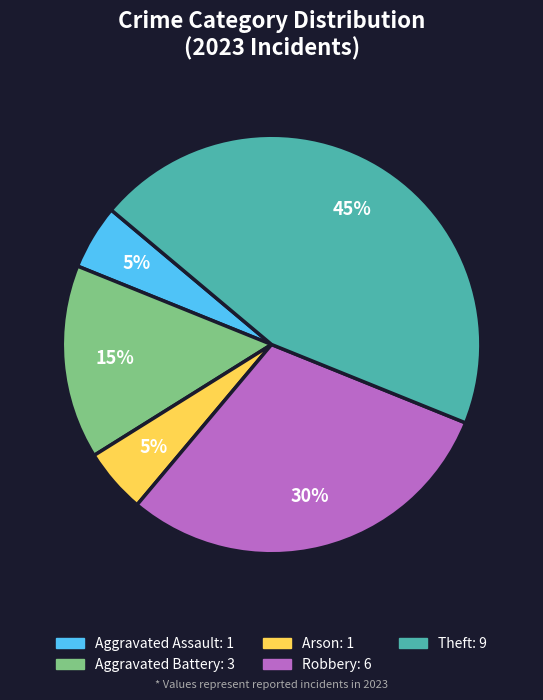

Does any single category account for the majority?

No